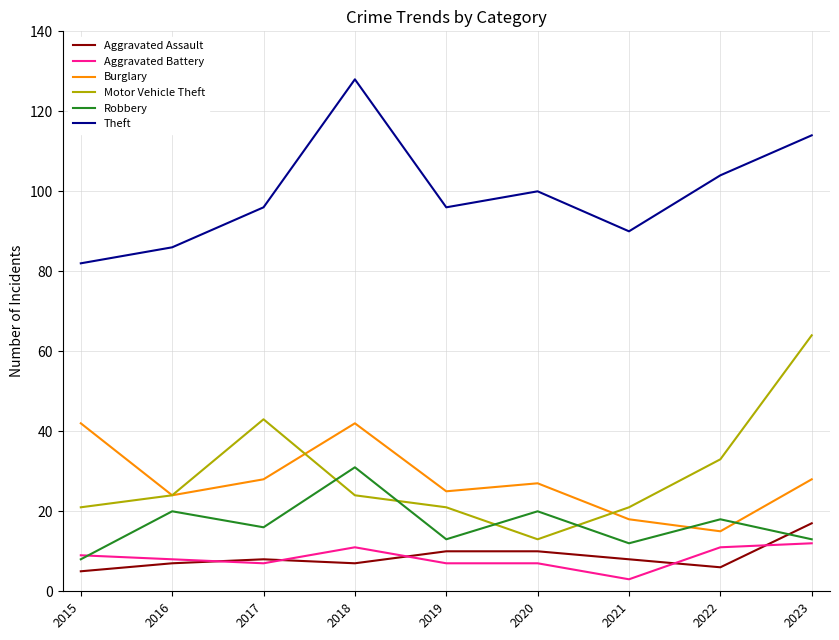

Which series ends up on top after the final intersection of Aggravated Assault and Aggravated Battery?

Aggravated Assault